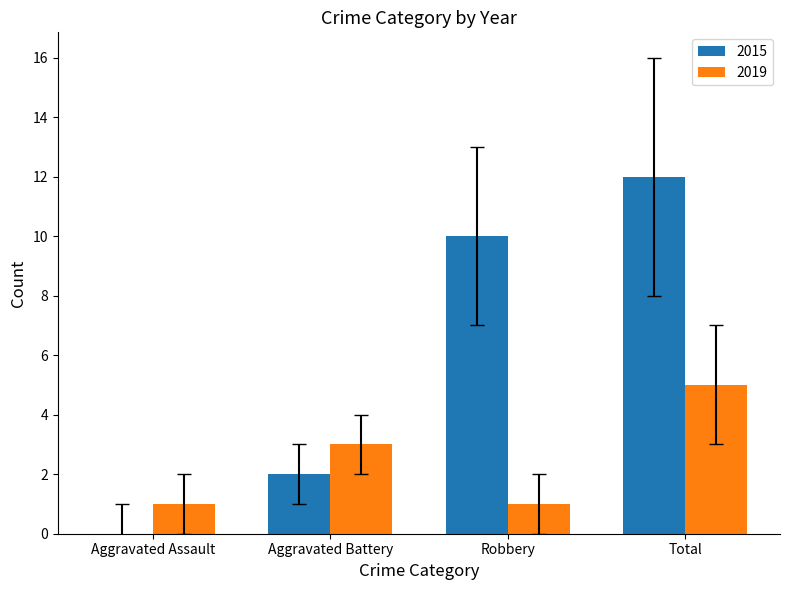

What is the sum of all 2015 values?

24